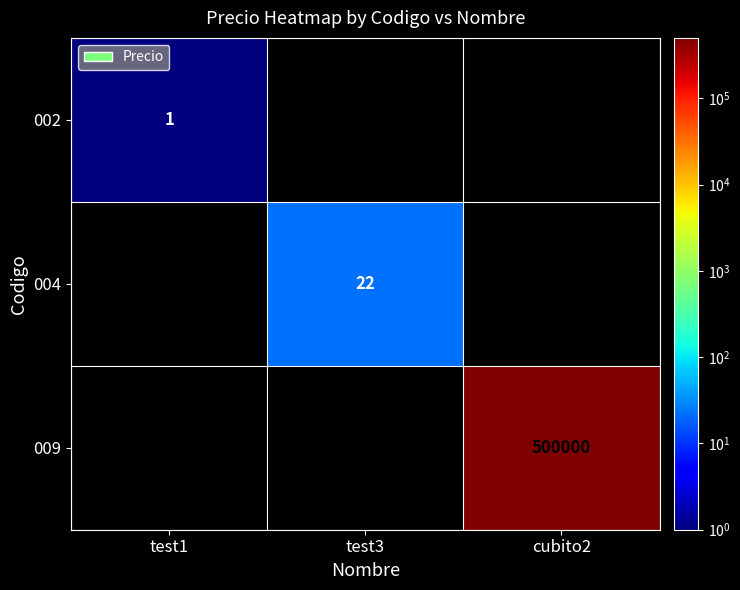

Is it true that 009 equals 500000 at cubito2?

True